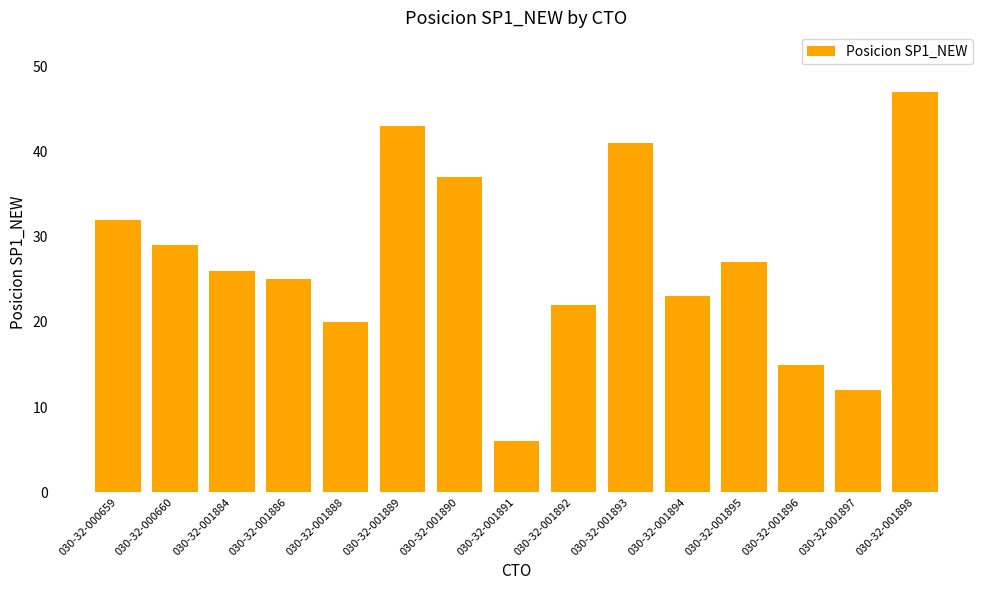

Count the number of data series in this chart.

1